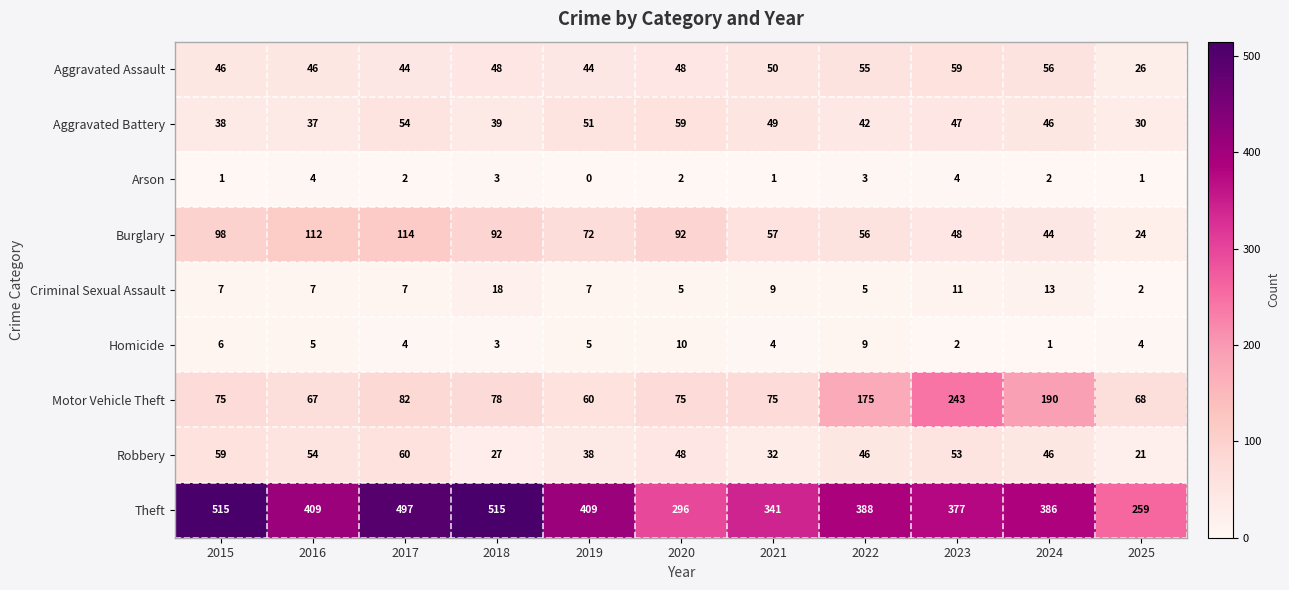

What is the average value of the Robbery series?

44